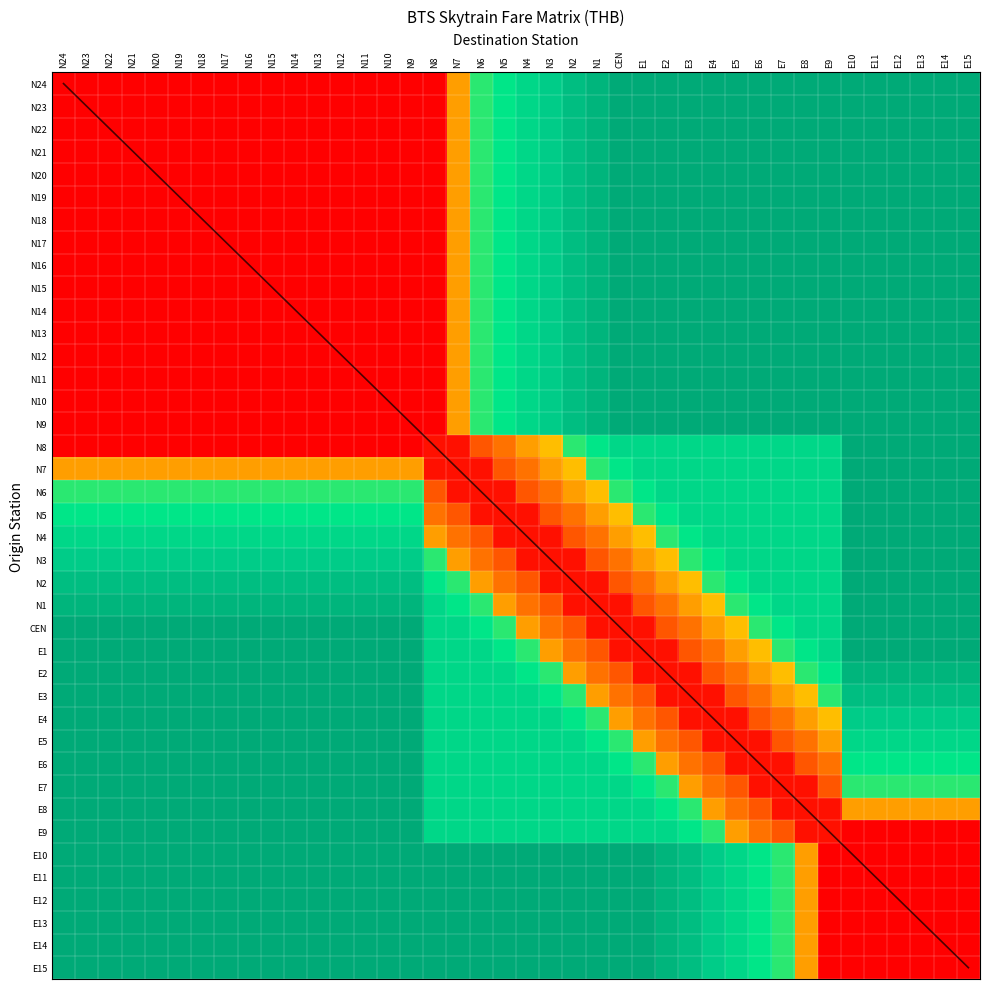

List the labels in order of N6 value, smallest first.

N7, N6, N5, N8, N4, N3, N2, N1, N24, N23, N22, N21, N20, N19, N18, N17, N16, N15, N14, N13, N12, N11, N10, N9, CEN, E1, E2, E3, E4, E5, E6, E7, E8, E9, E10, E11, E12, E13, E14, E15